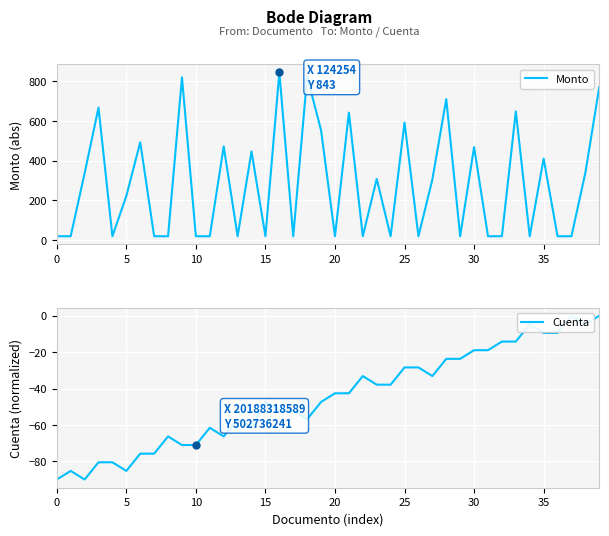

List the series in order of their peak value, highest first.

Monto, Cuenta